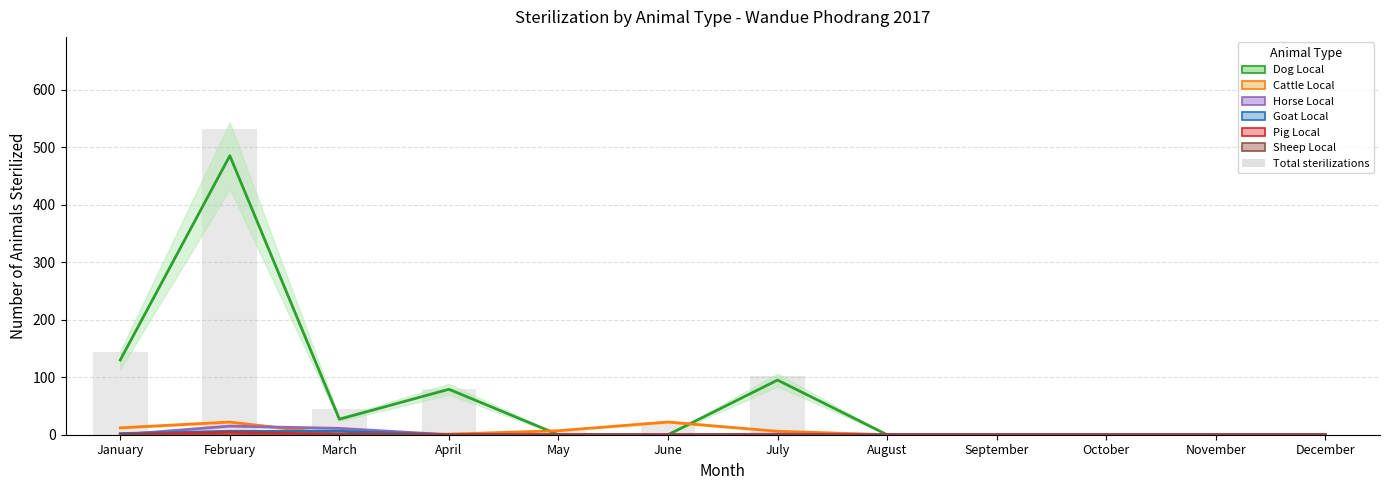

Does the chart contain stacked bars?

No